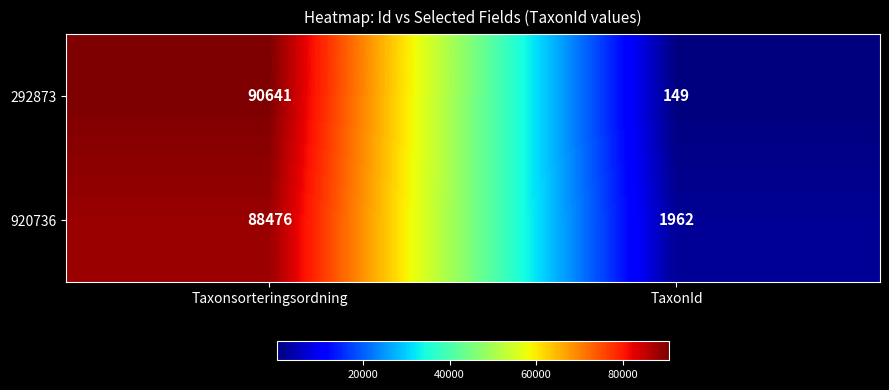

Reading left to right, list all the values displayed in this chart.

292873: 90641	149
920736: 88476	1962